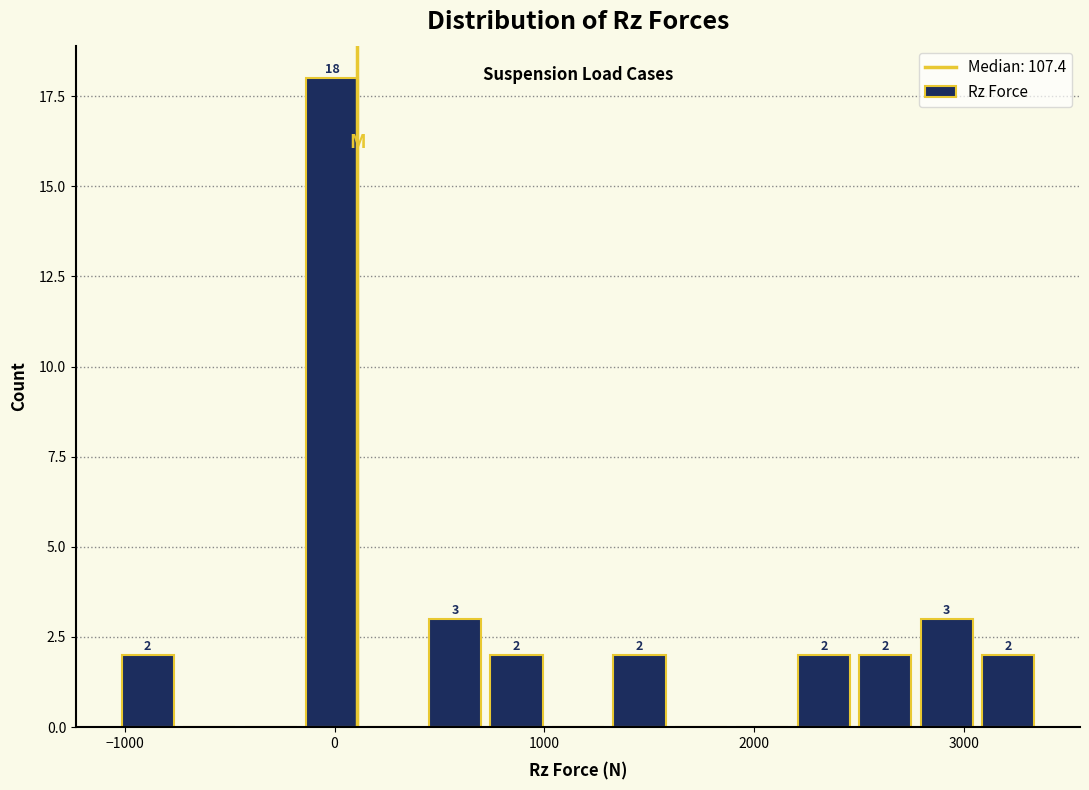

Read against the x-axis, roughly where is the centre of the tallest bar?

0